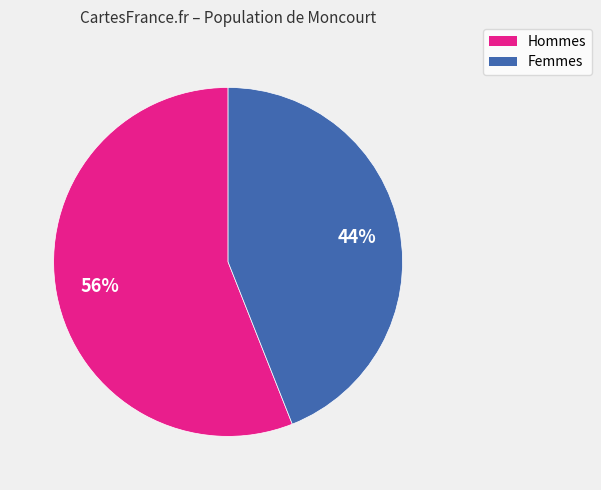

To the nearest percent, what is the average slice percentage?

50%